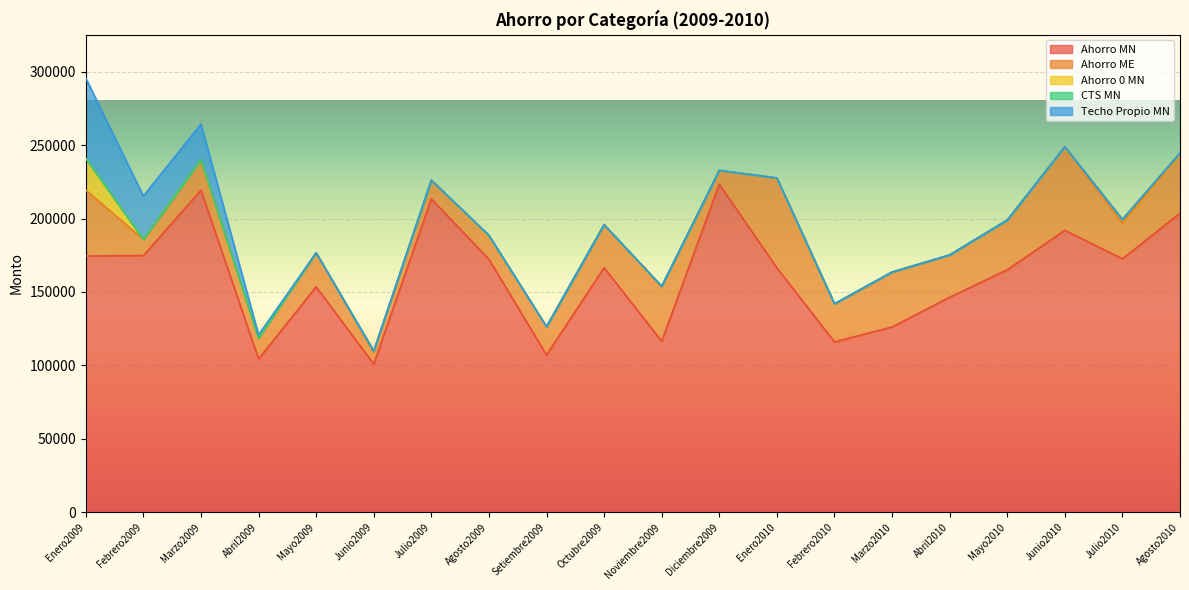

List the labels in order of Ahorro ME value, largest first.

Enero2010, Junio2010, Enero2009, Agosto2010, Marzo2010, Noviembre2009, Mayo2010, Octubre2009, Abril2010, Febrero2010, Julio2010, Mayo2009, Marzo2009, Setiembre2009, Agosto2009, Abril2009, Julio2009, Febrero2009, Diciembre2009, Junio2009